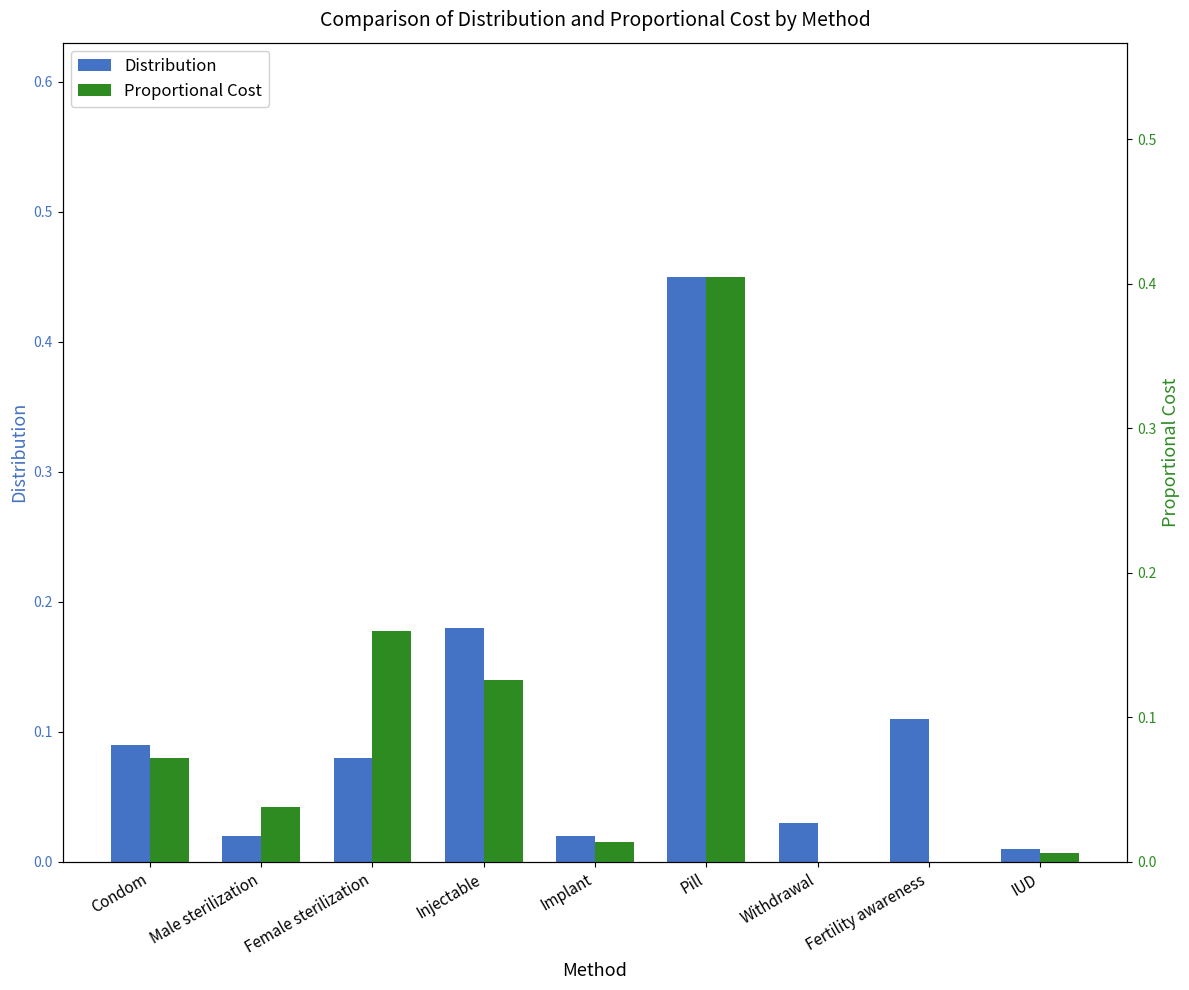

Is it true that Distribution equals 0.0 at Withdrawal?

True